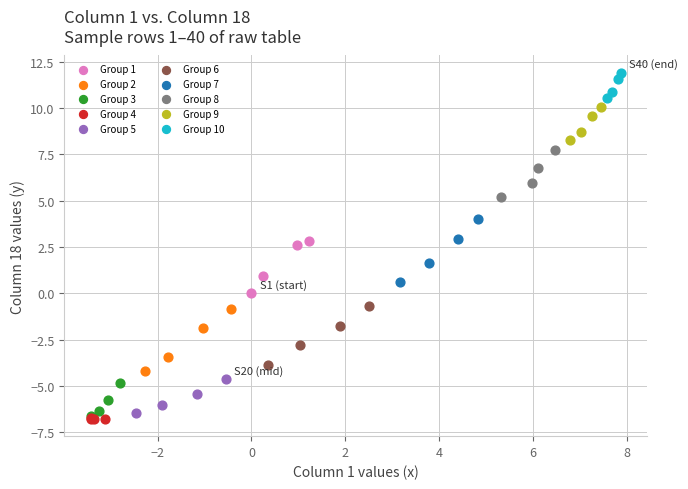

Which series reaches the maximum Y coordinate?

Group 10